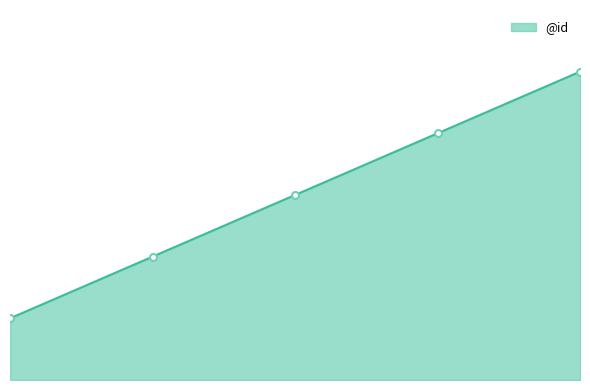

Is this an area chart (filled region under the line)?

Yes